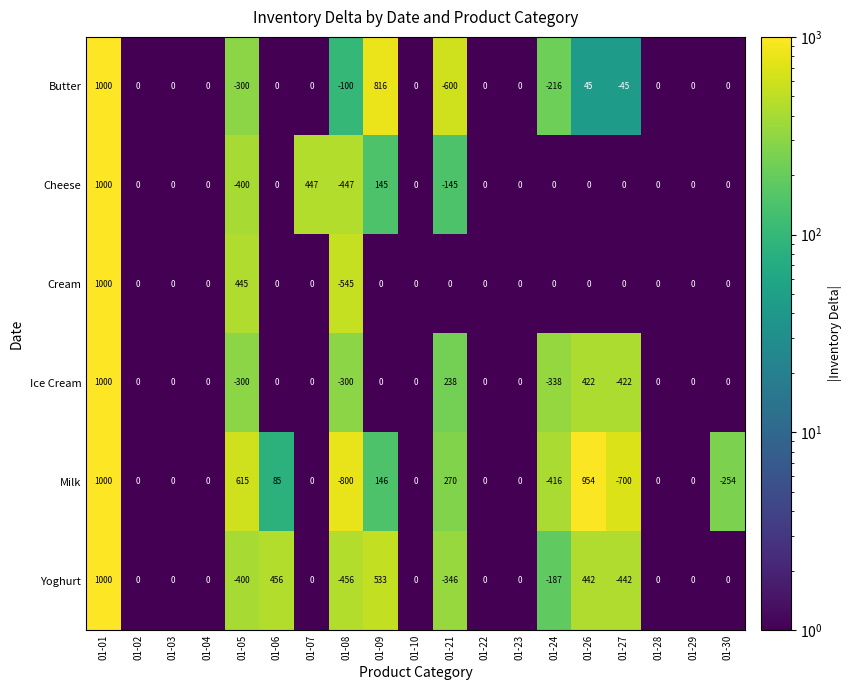

Between 01-05 and 01-26, which series saw the biggest shift?

Yoghurt